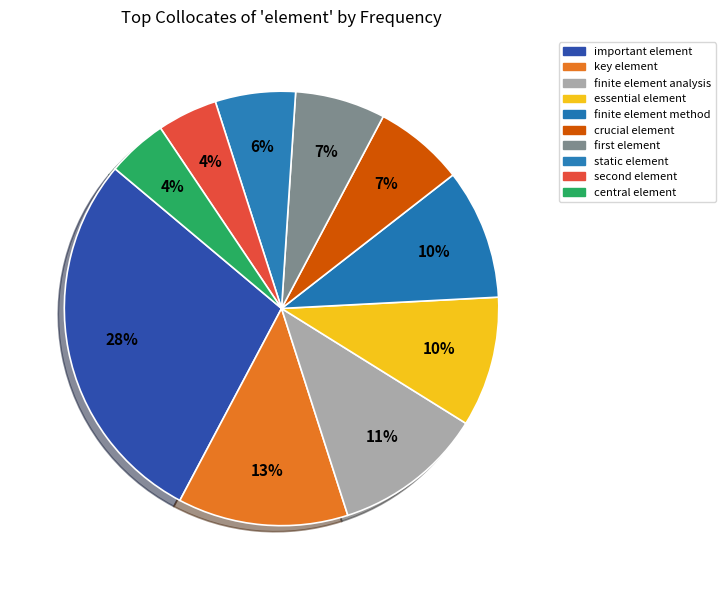

Is important element the majority of the pie?

No